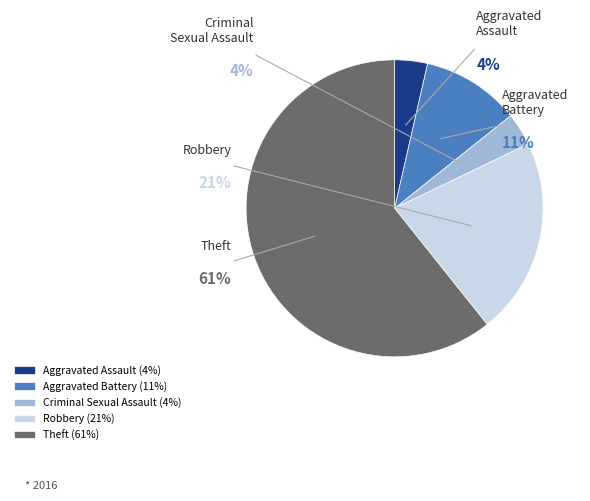

Which slice is the smallest?

Aggravated Assault